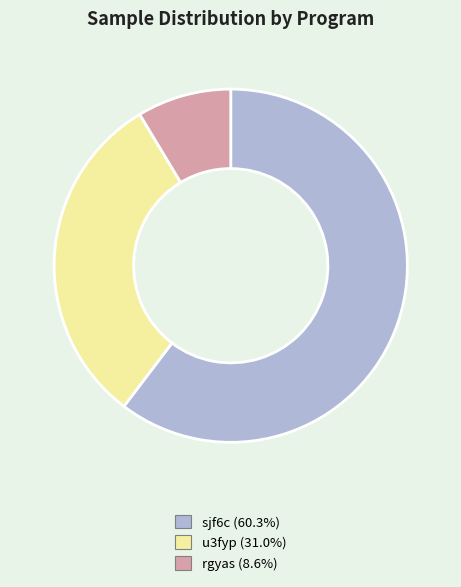

What is the largest slice in the pie chart?

sjf6c